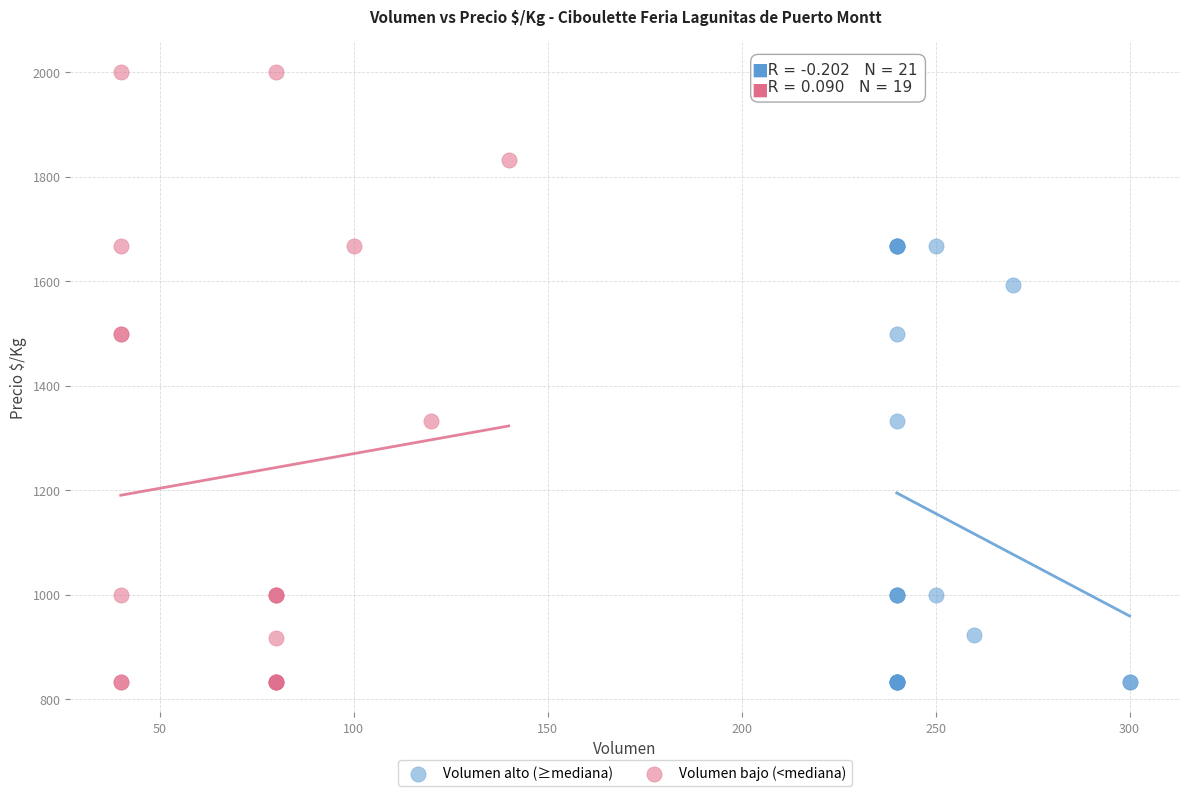

Which series contains the highest Y value?

Volumen bajo (<mediana)